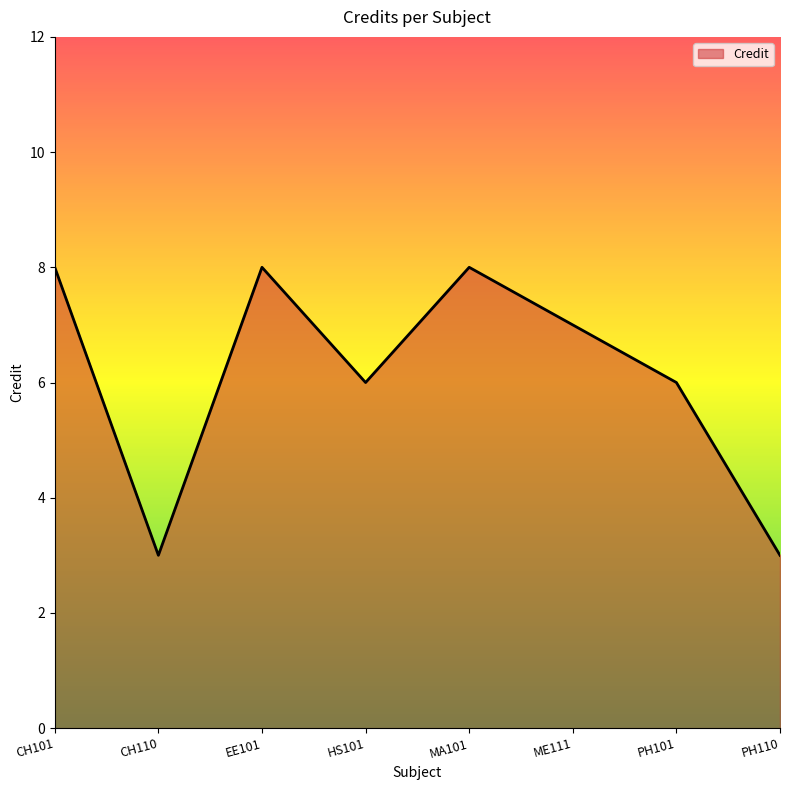

What is the average value?

6